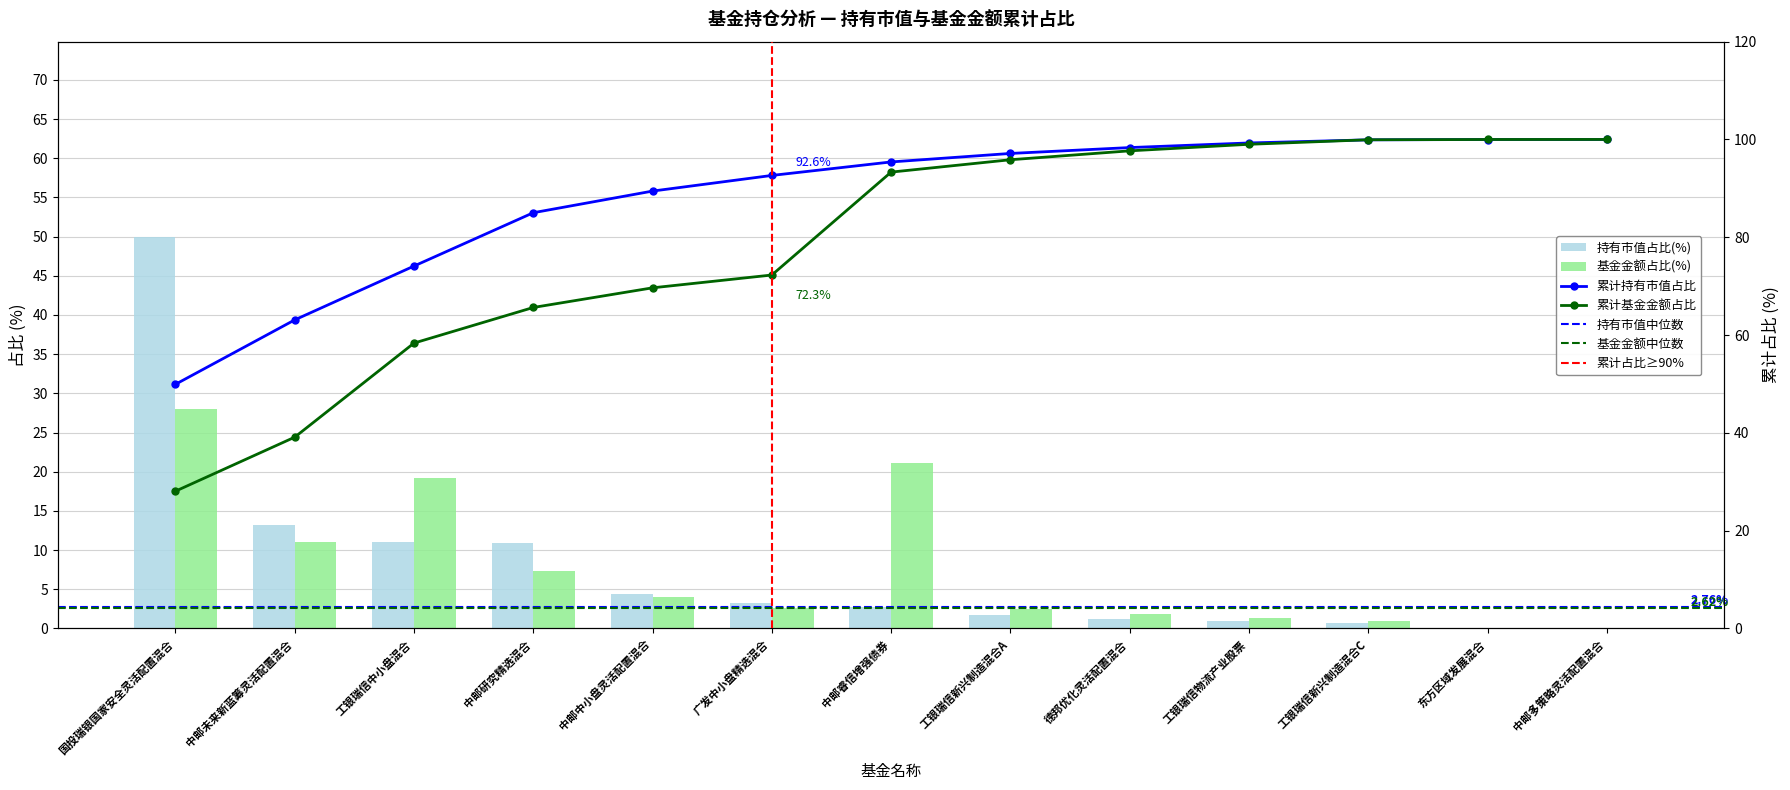

Which has a higher value, 工银瑞信新兴制造混合C or 中邮多策略灵活配置混合?

工银瑞信新兴制造混合C